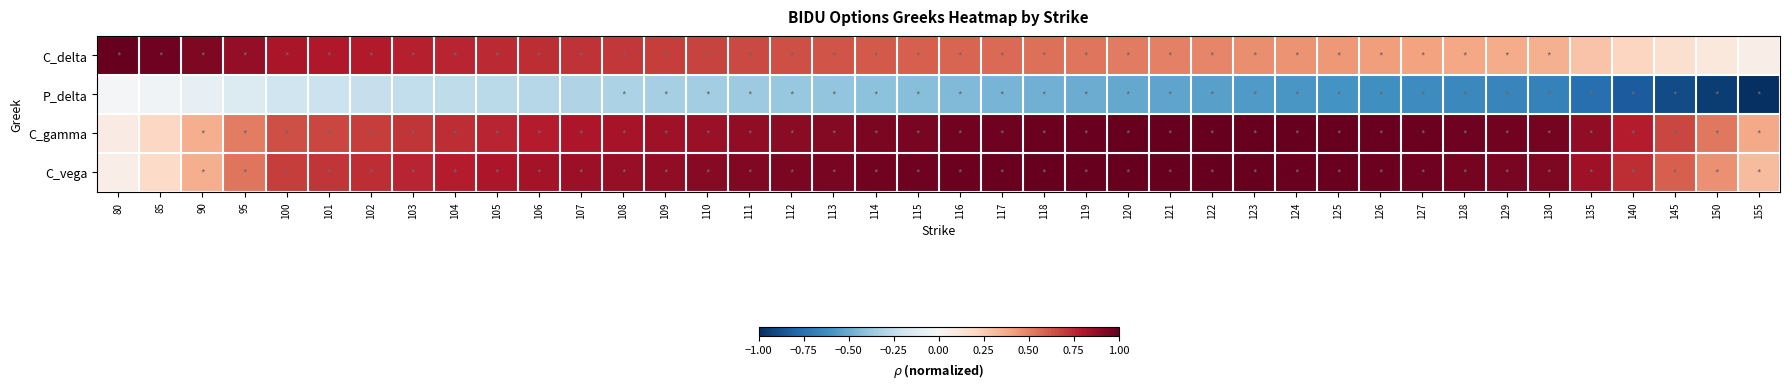

Reading right to left, extract all data points from this chart.

C_delta: 155=0.1	150=0.1	145=0.2	140=0.2	135=0.3	130=0.4	129=0.4	128=0.4	127=0.4	126=0.4	125=0.4	124=0.5	123=0.5	122=0.5	121=0.5	120=0.5	119=0.5	118=0.6	117=0.6	116=0.6	115=0.6	114=0.6	113=0.6	112=0.6	111=0.7	110=0.7	109=0.7	108=0.7	107=0.7	106=0.7	105=0.7	104=0.8	103=0.8	102=0.8	101=0.8	100=0.8	95=0.9	90=0.9	85=1.0	80=1.0
P_delta: 155=-1.0	150=-1.0	145=-0.9	140=-0.8	135=-0.8	130=-0.7	129=-0.7	128=-0.6	127=-0.6	126=-0.6	125=-0.6	124=-0.6	123=-0.6	122=-0.5	121=-0.5	120=-0.5	119=-0.5	118=-0.5	117=-0.5	116=-0.4	115=-0.4	114=-0.4	113=-0.4	112=-0.4	111=-0.4	110=-0.3	109=-0.3	108=-0.3	107=-0.3	106=-0.3	105=-0.3	104=-0.3	103=-0.2	102=-0.2	101=-0.2	100=-0.2	95=-0.1	90=-0.1	85=-0.0	80=-0.0
C_gamma: 155=0.4	150=0.5	145=0.7	140=0.8	135=0.9	130=1.0	129=1.0	128=1.0	127=1.0	126=1.0	125=1.0	124=1.0	123=1.0	122=1.0	121=1.0	120=1.0	119=1.0	118=1.0	117=1.0	116=1.0	115=1.0	114=0.9	113=0.9	112=0.9	111=0.9	110=0.9	109=0.8	108=0.8	107=0.8	106=0.8	105=0.8	104=0.7	103=0.7	102=0.7	101=0.7	100=0.6	95=0.5	90=0.4	85=0.2	80=0.1
C_vega: 155=0.3	150=0.5	145=0.6	140=0.7	135=0.8	130=0.9	129=0.9	128=1.0	127=1.0	126=1.0	125=1.0	124=1.0	123=1.0	122=1.0	121=1.0	120=1.0	119=1.0	118=1.0	117=1.0	116=1.0	115=1.0	114=1.0	113=1.0	112=0.9	111=0.9	110=0.9	109=0.9	108=0.9	107=0.9	106=0.8	105=0.8	104=0.8	103=0.8	102=0.7	101=0.7	100=0.7	95=0.5	90=0.4	85=0.2	80=0.1